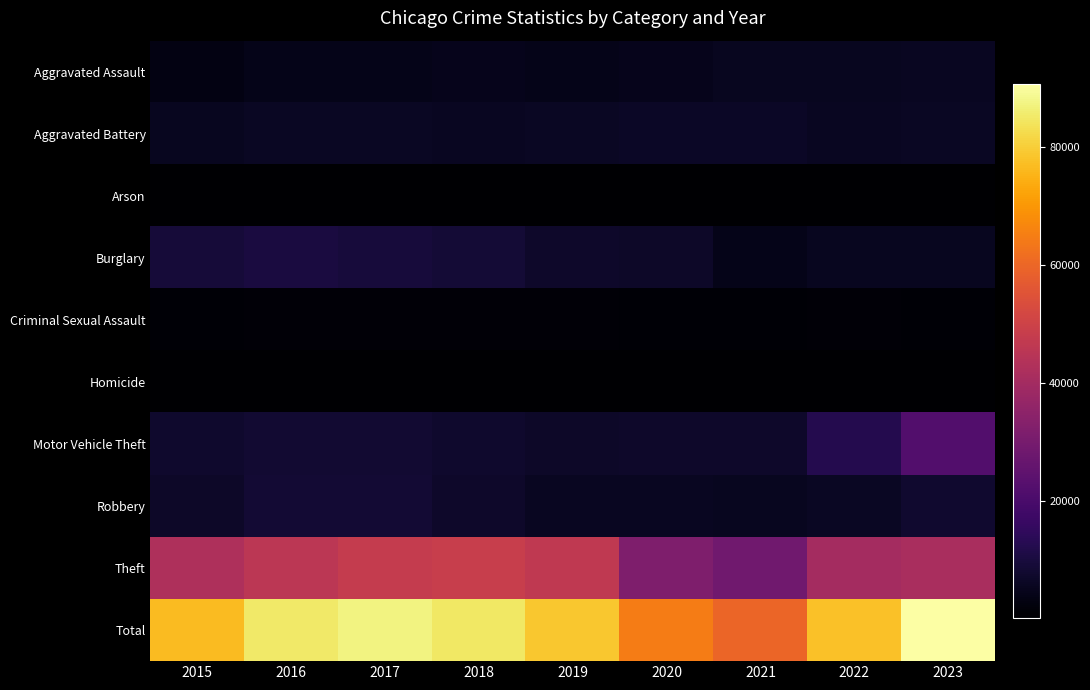

What is the total value across all series at 2015?

153322